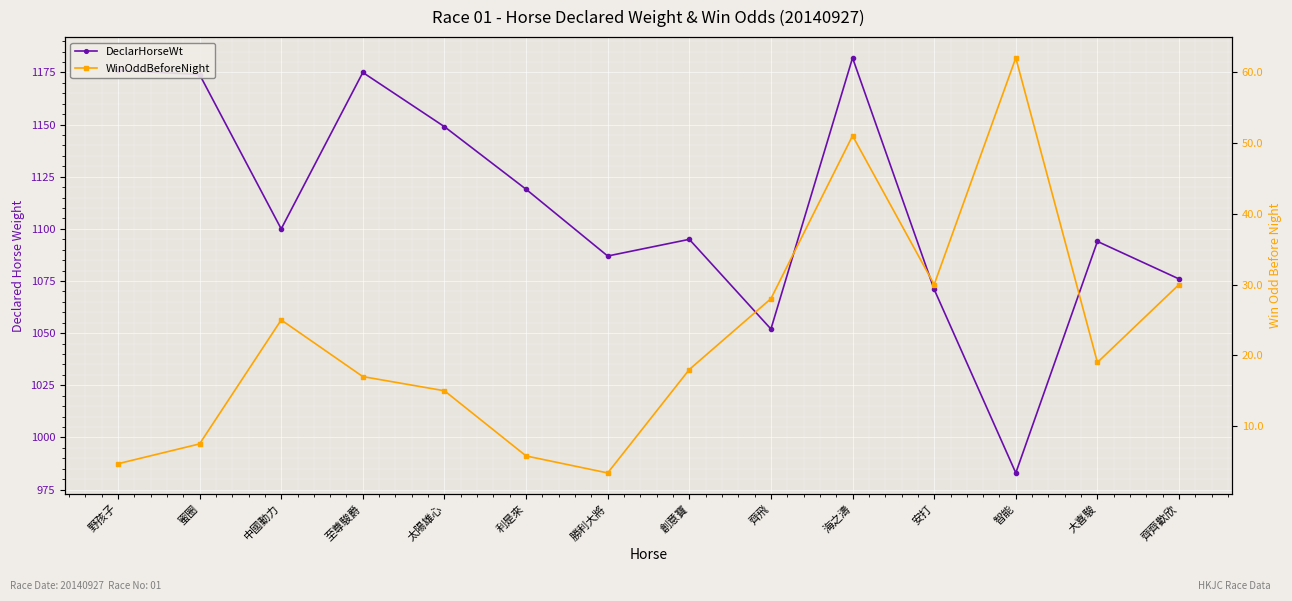

How many values in the DeclarHorseWt series are below 1100?

7